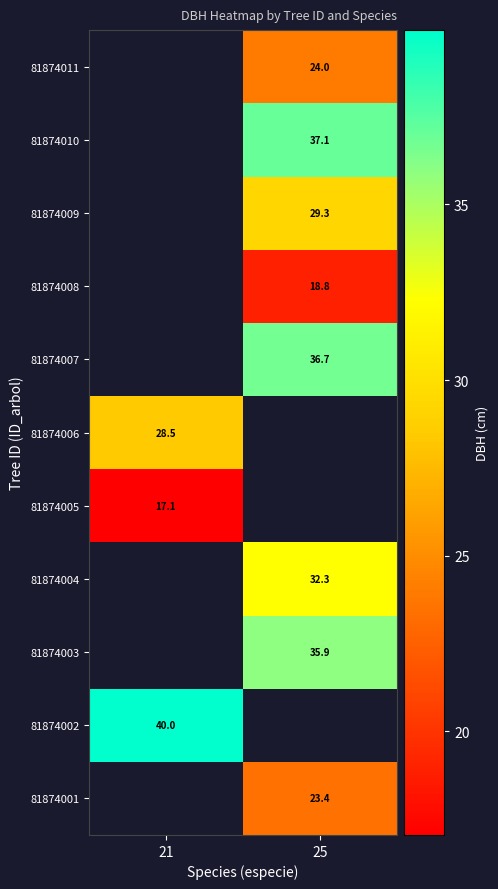

Is the value of 81874009 at 25 greater than the value of 81874002 at 21?

No